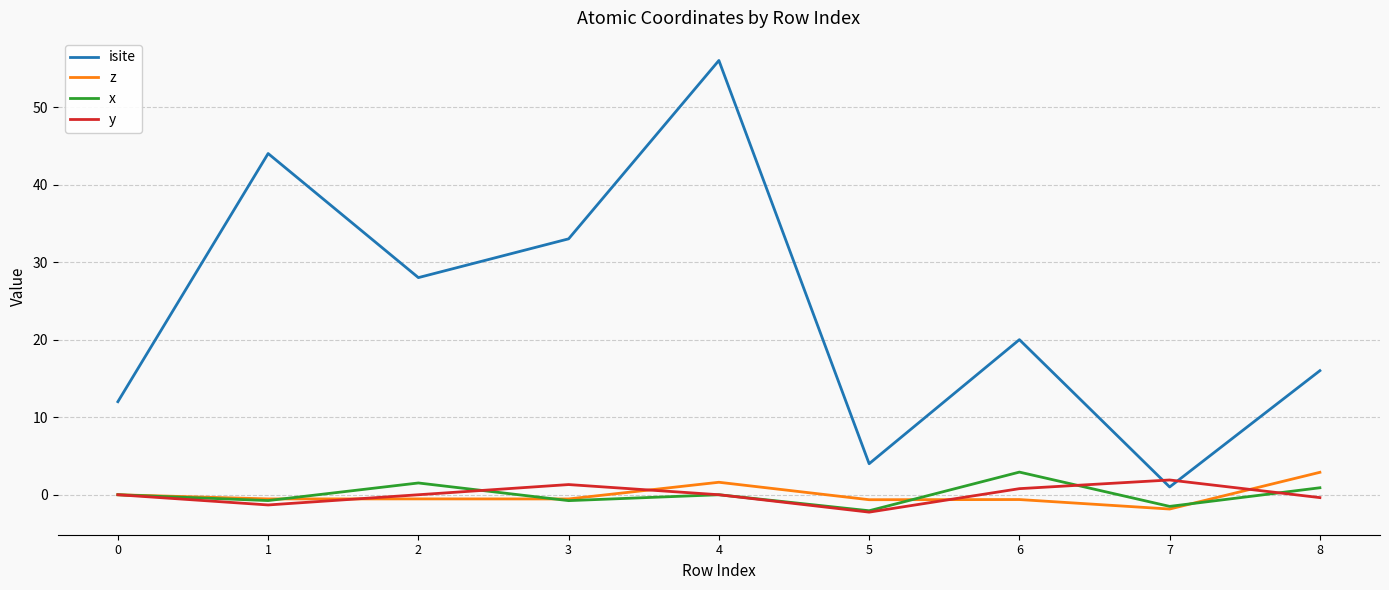

Between which two adjacent categories do y and isite first intersect?

6 and 7